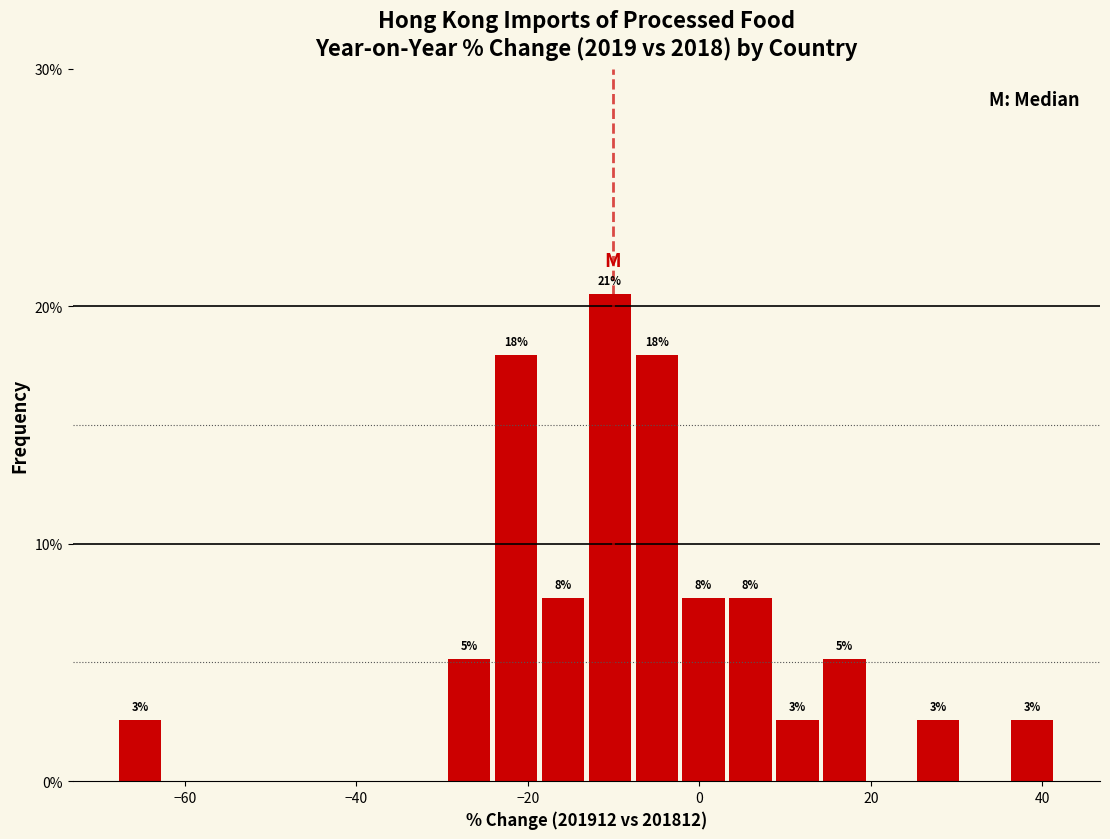

Read against the x-axis, roughly where is the centre of the tallest bar?

-10